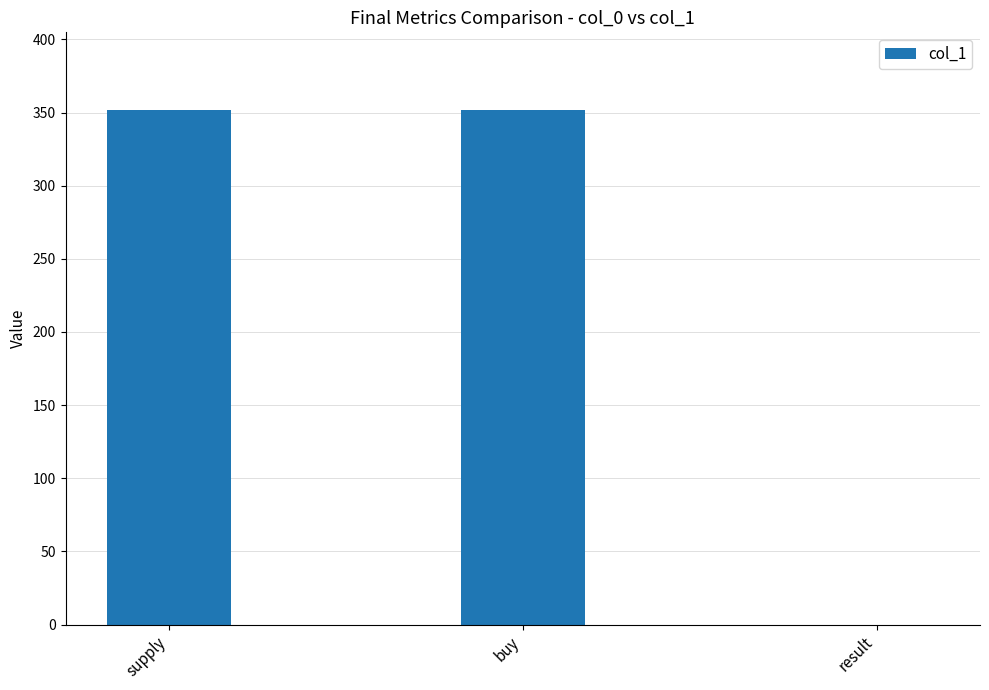

What is the greatest value displayed?

352